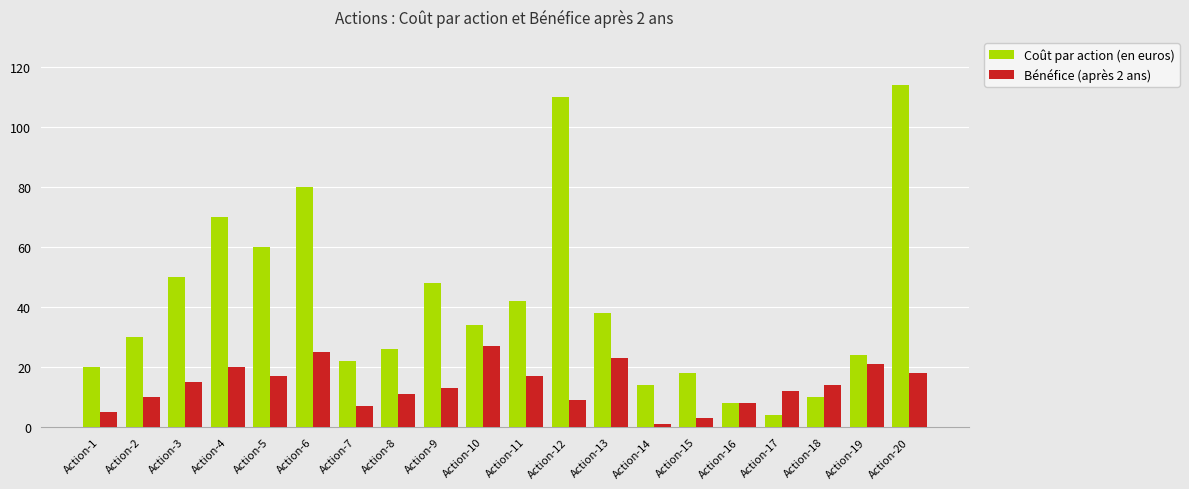

What is the value of the Coût par action (en euros) bar at the 11th from the left?

42